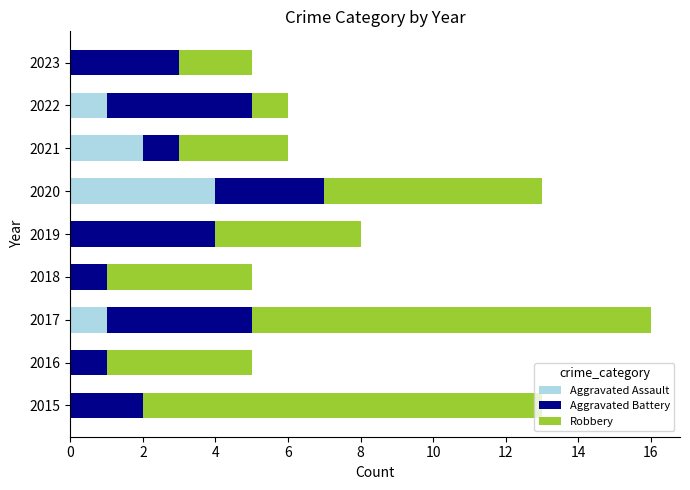

Count the number of categories in the chart.

9